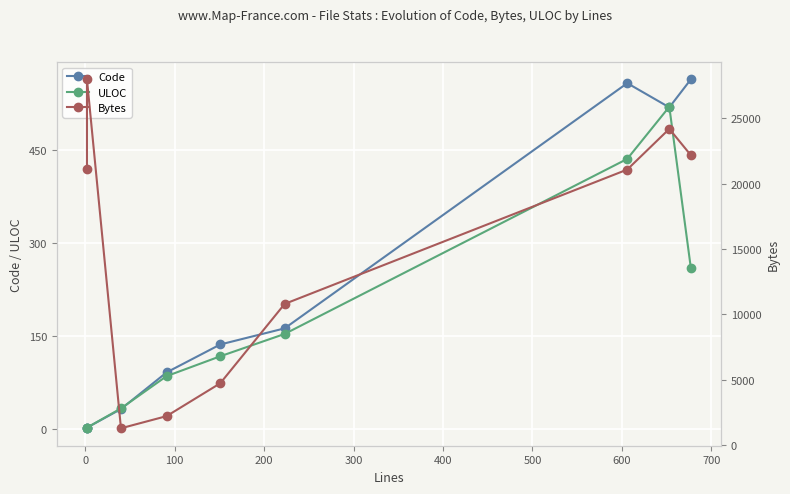

Is it true that Bytes equals 8299 at 500?

False